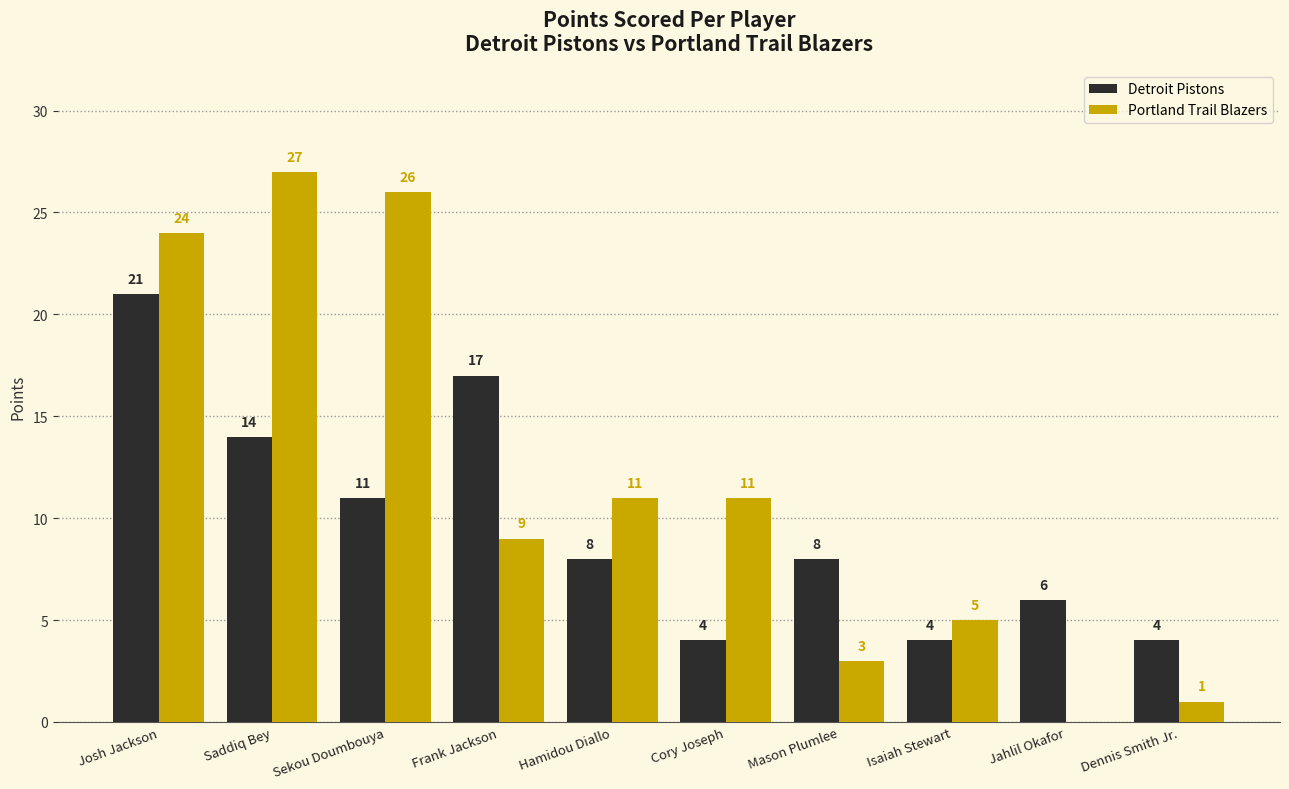

What are all the series names shown in the legend?

Detroit Pistons, Portland Trail Blazers